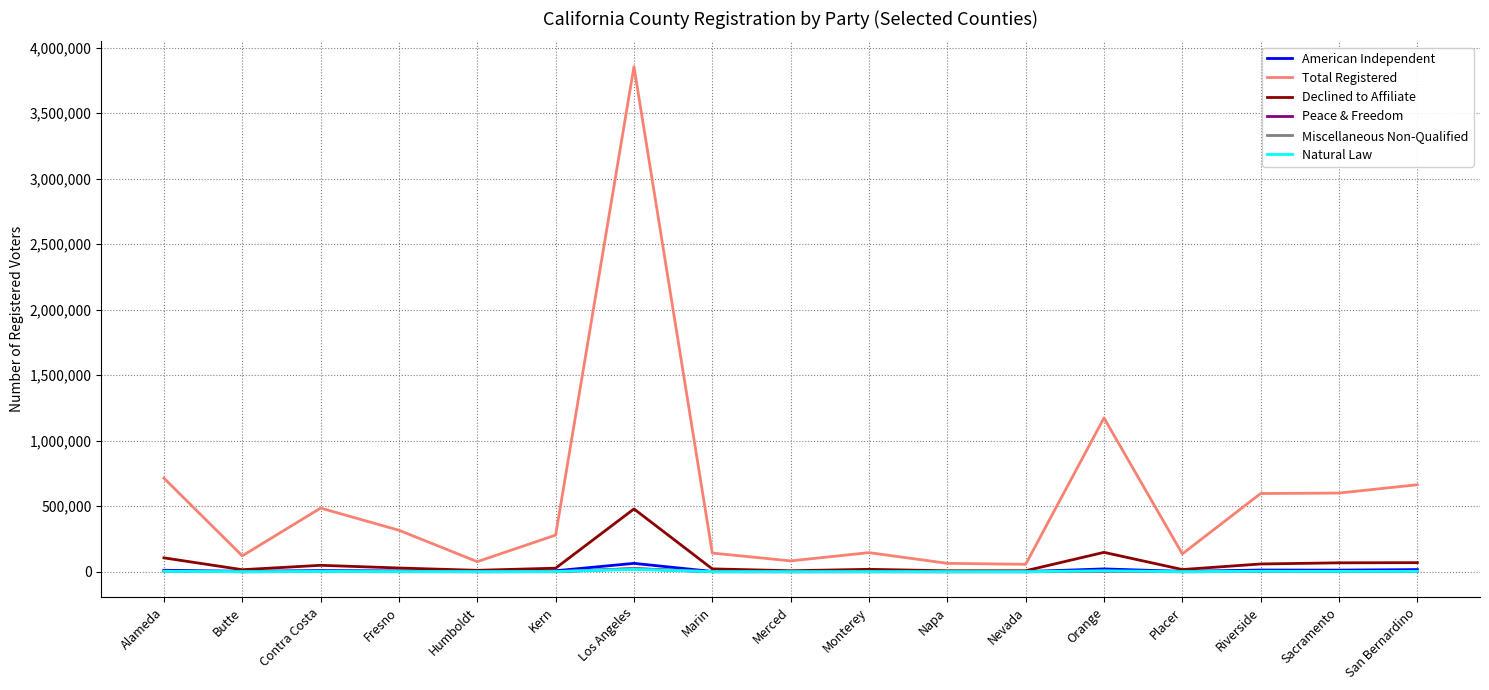

At which category is the sum across all series the highest?

Los Angeles